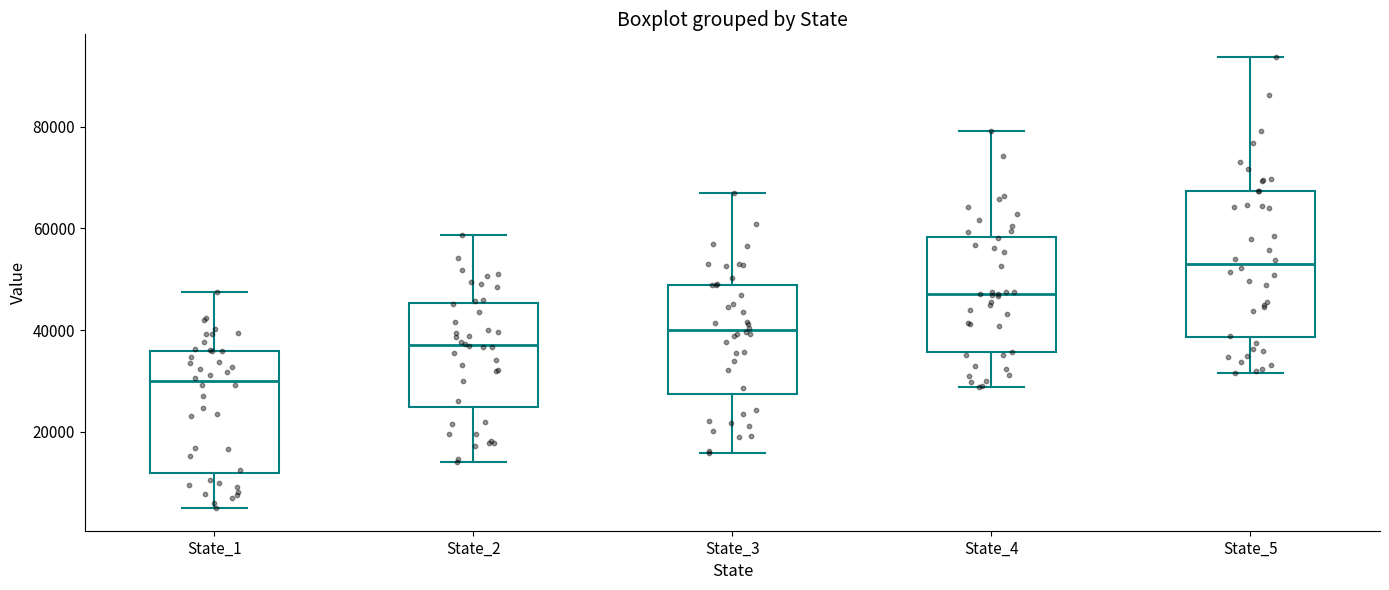

Where does the lower whisker of the box for State_2 end on the y-axis? The values are not printed on the chart, so give them approximately, as read against the axis.

14000